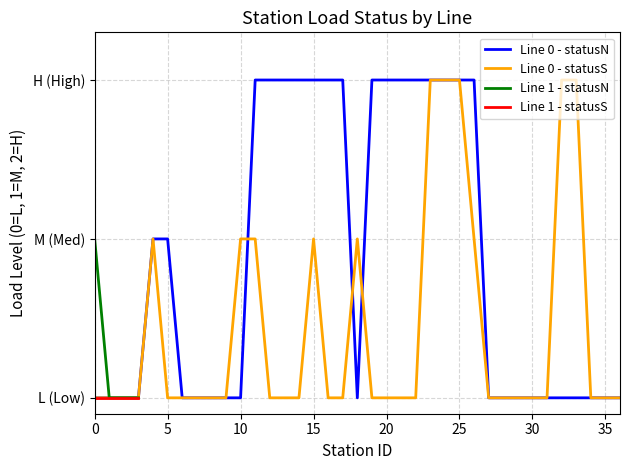

What is the difference between the maximum and second lowest values in the Line 0 - statusS series?

2